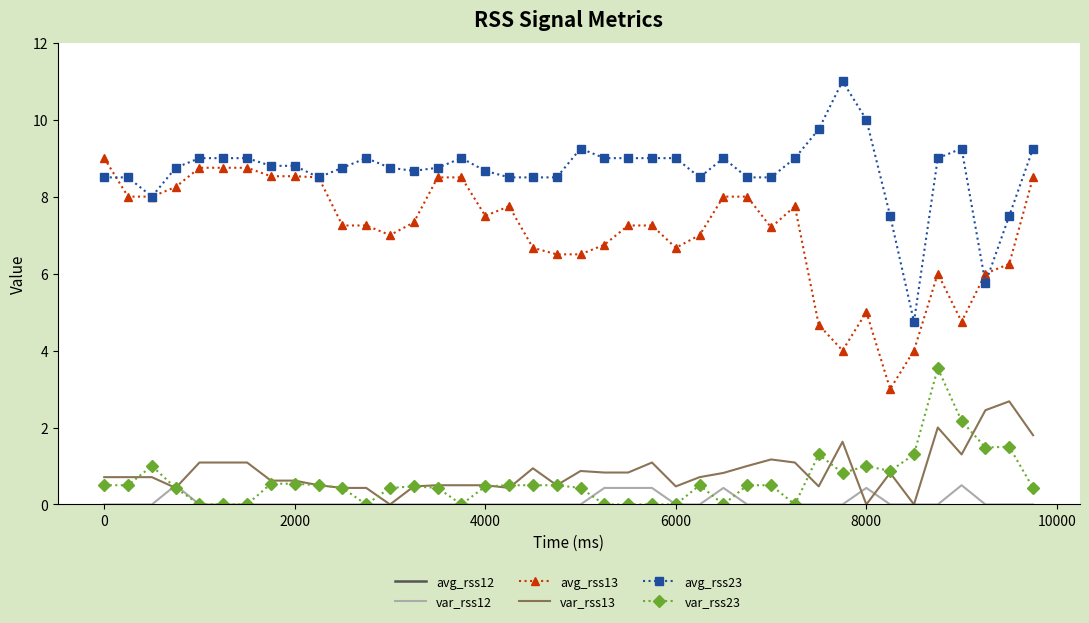

True or false: var_rss23 and avg_rss23 cross at least once.

False